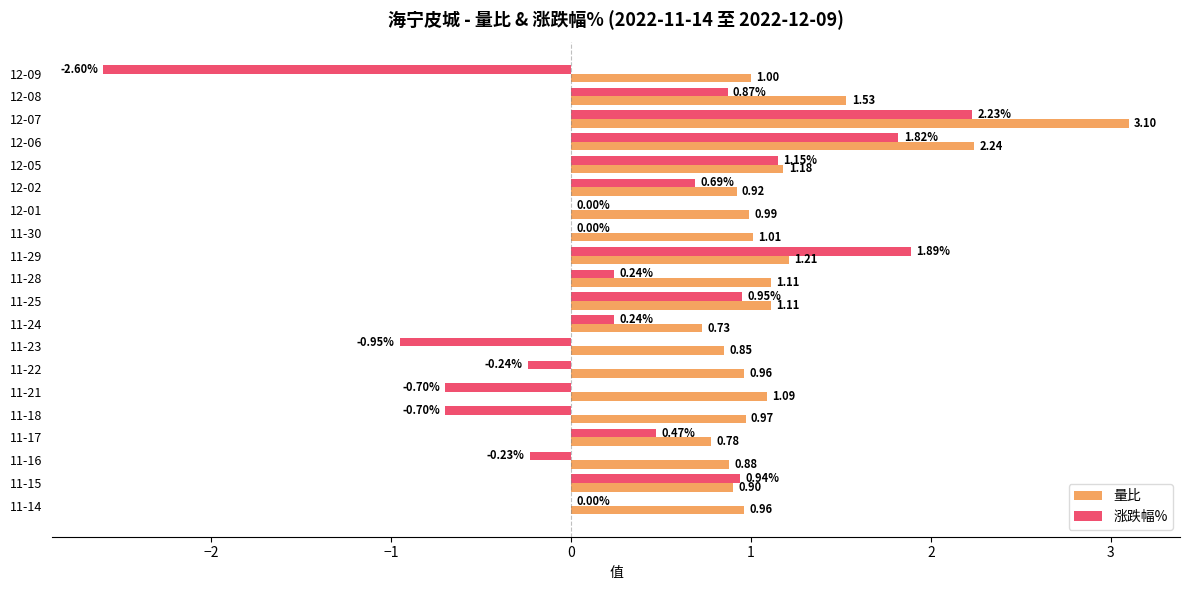

At which label is 量比 closest to 1?

12-09